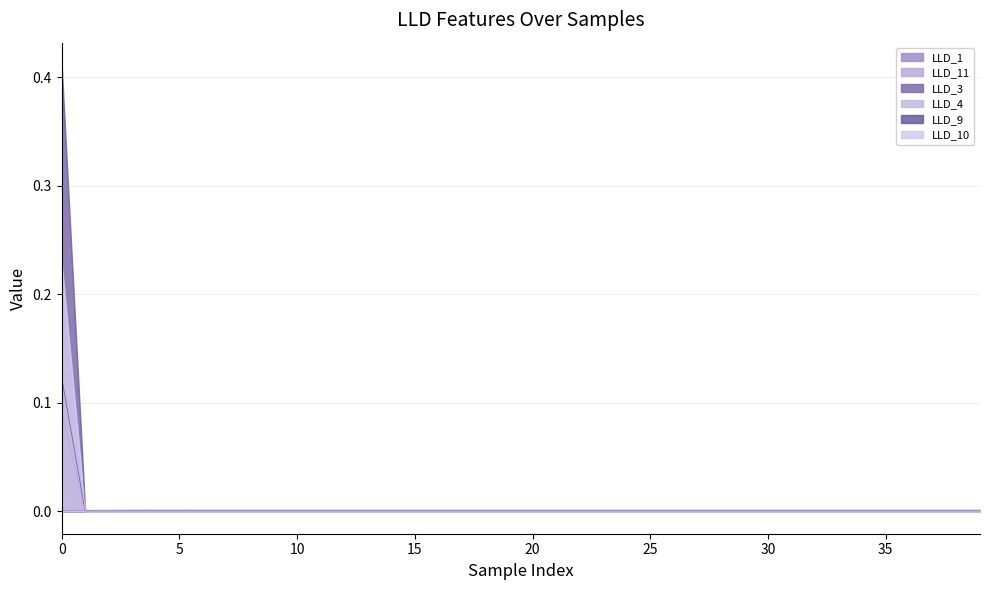

At how many categories does at least one series exceed 0?

40